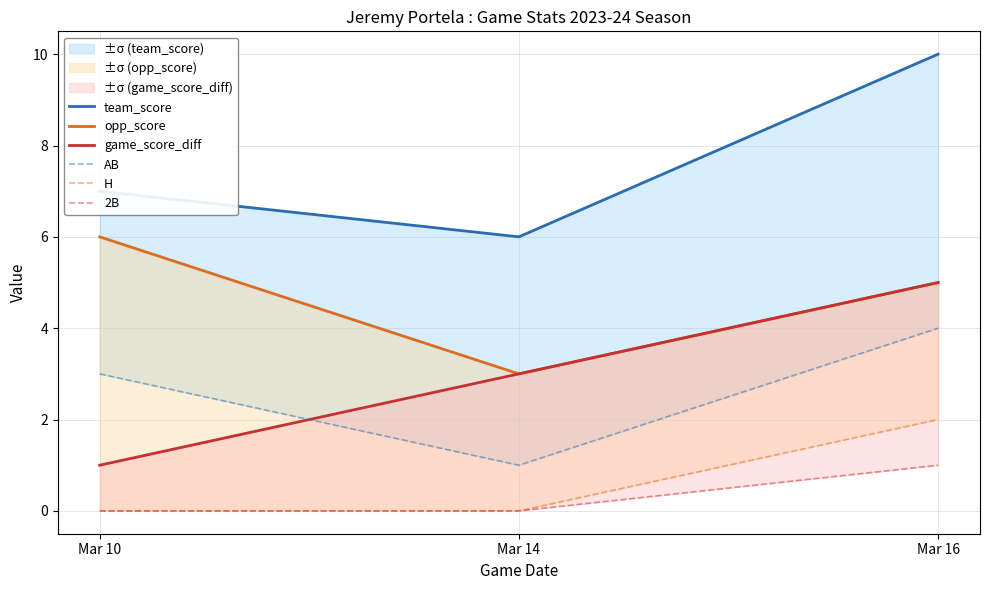

Rank the series at Mar 16 from highest to lowest value.

team_score, opp_score, game_score_diff, AB, H, 2B